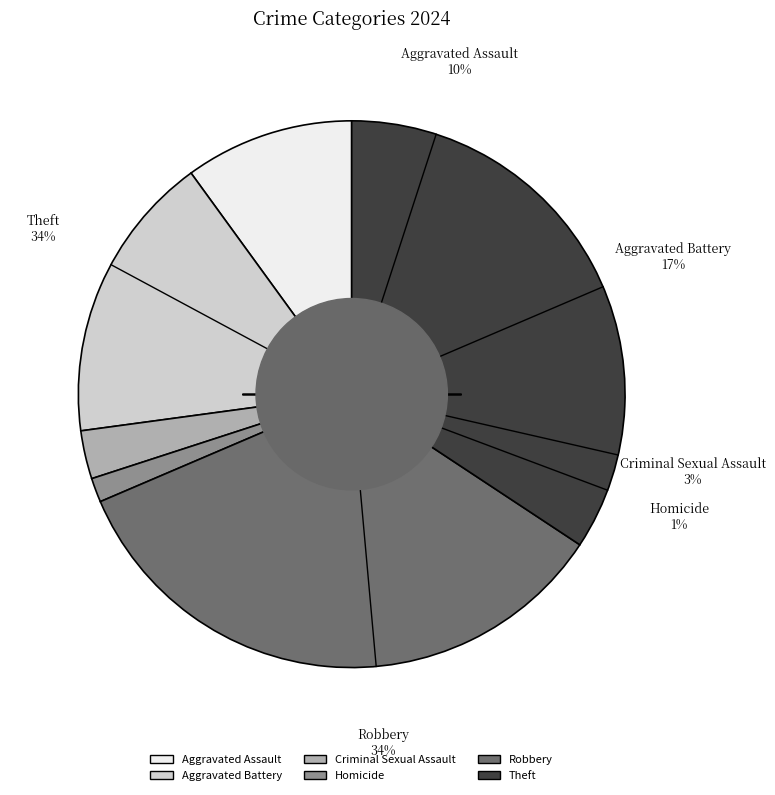

Which has a higher value, Aggravated Assault or Theft?

Theft